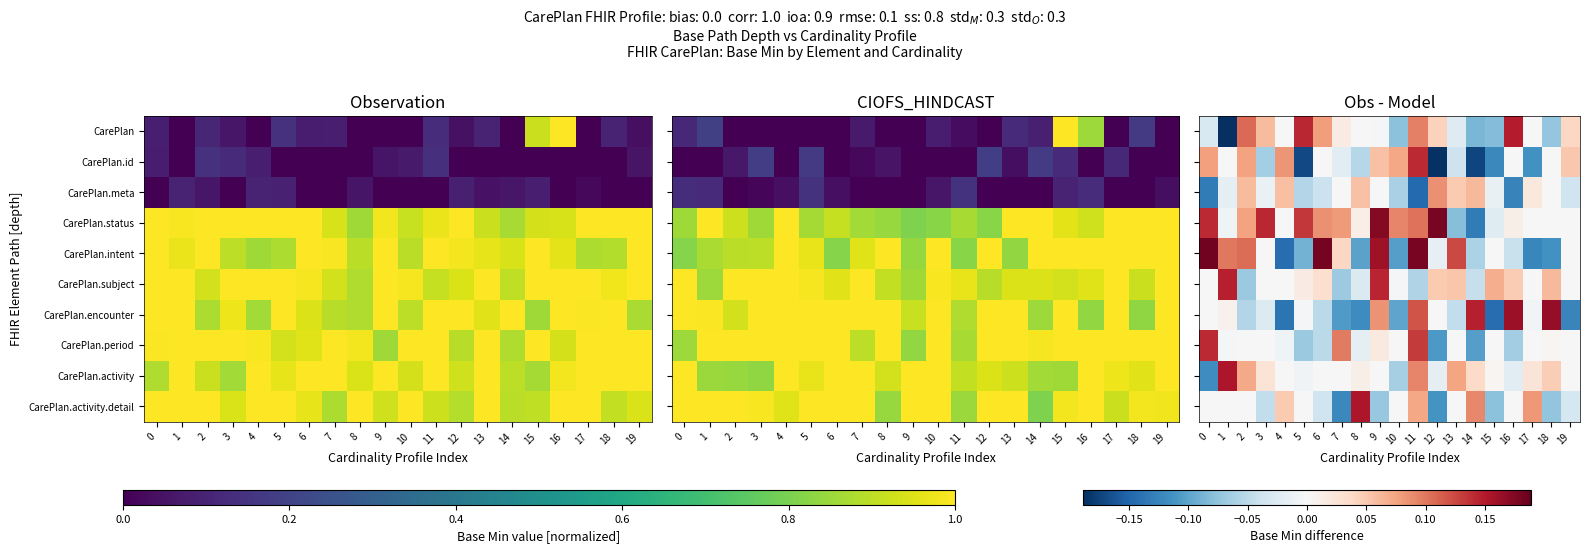

True or false: CarePlan.subject has a value of 0.0 at 6.

False